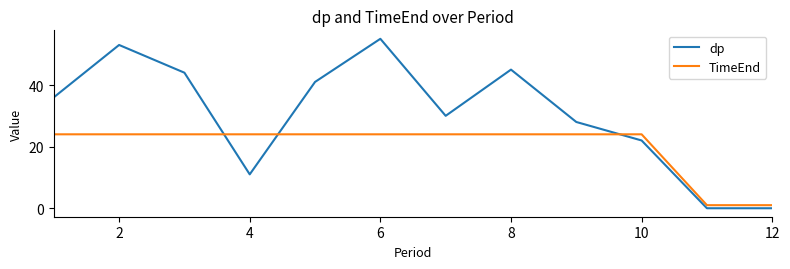

True or false: TimeEnd and dp intersect in this chart.

True